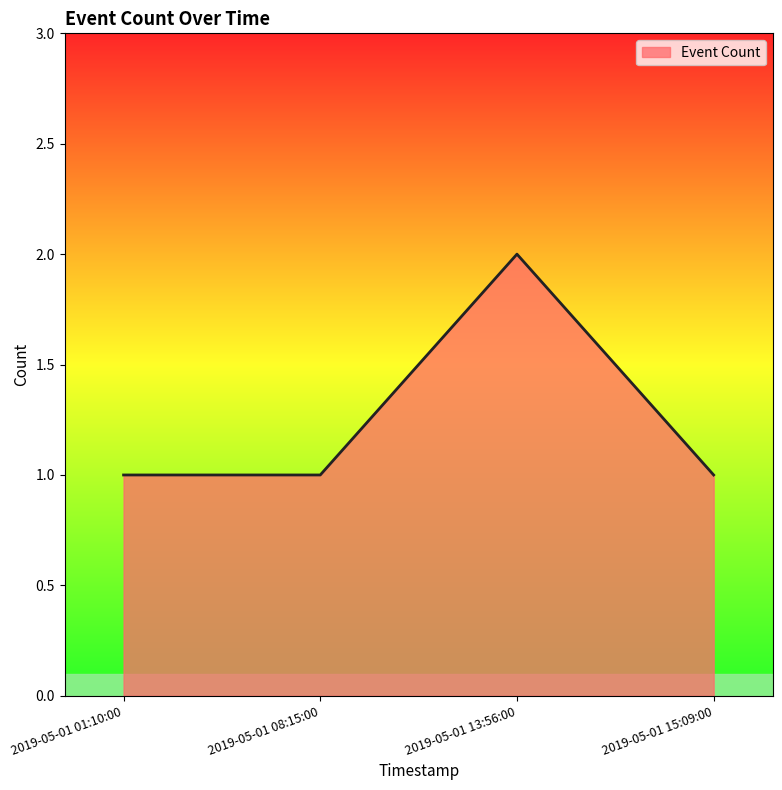

What is the ratio of the value at 2019-05-01 15:09:00 to the value at 2019-05-01 01:10:00?

1.0